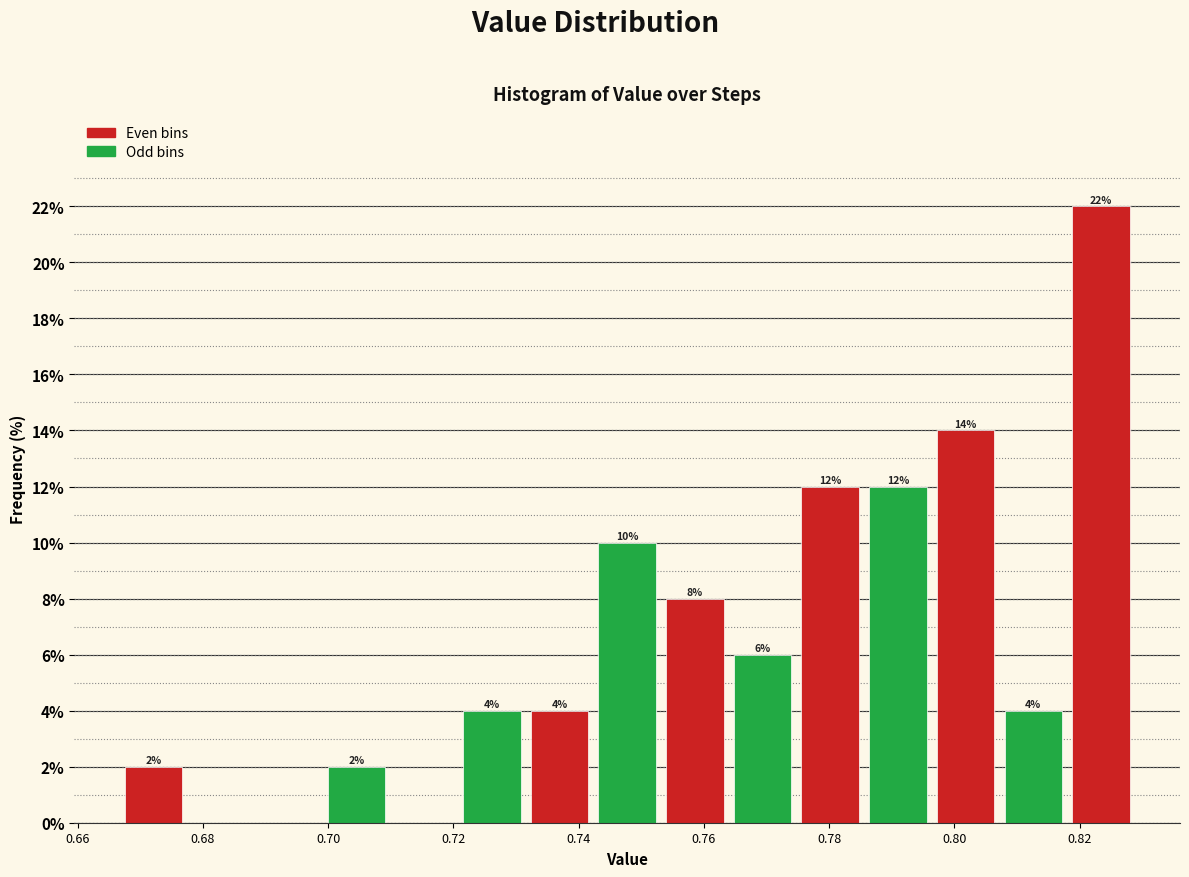

Which range on the x-axis has the tallest bar?

0.818 to 0.828